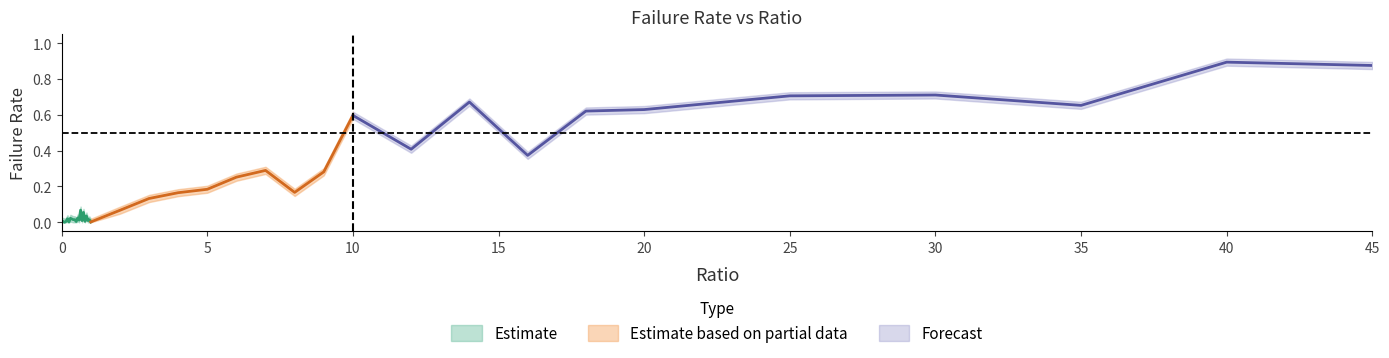

True or false: failRate_lower has a value of 0.6 at 39.

False